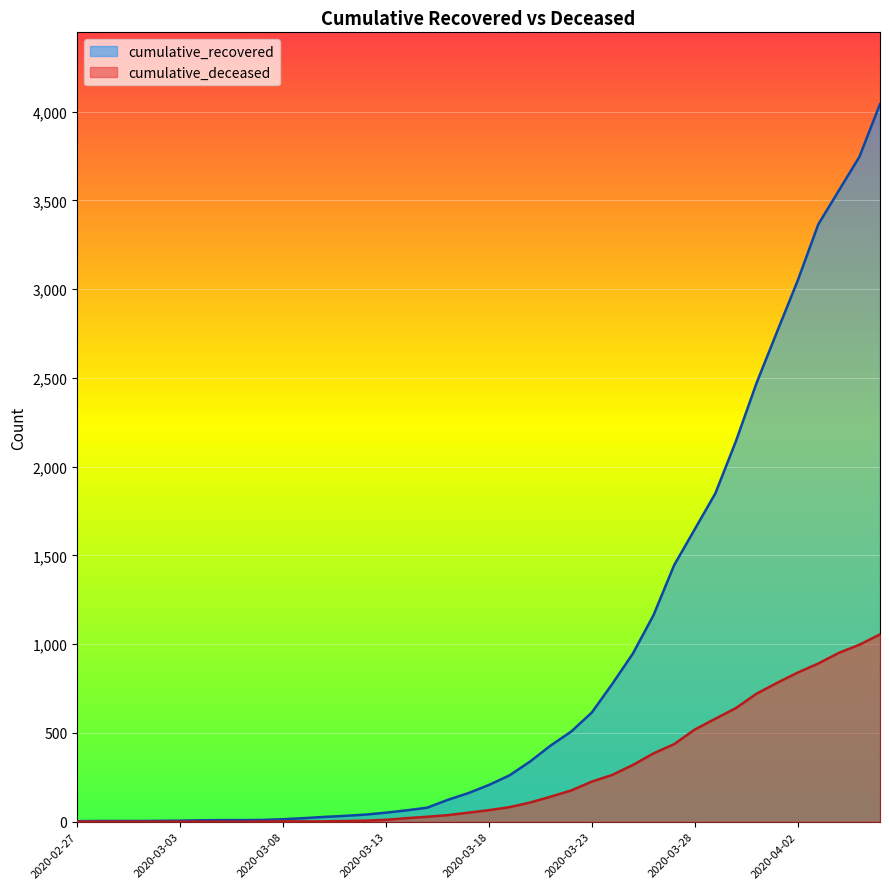

How many lines are shown in the chart?

2